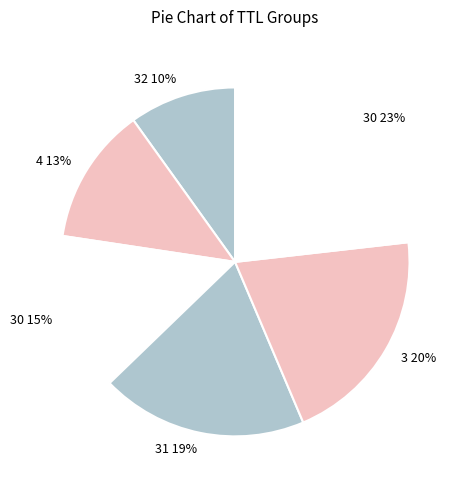

Which slice is the smallest?

32